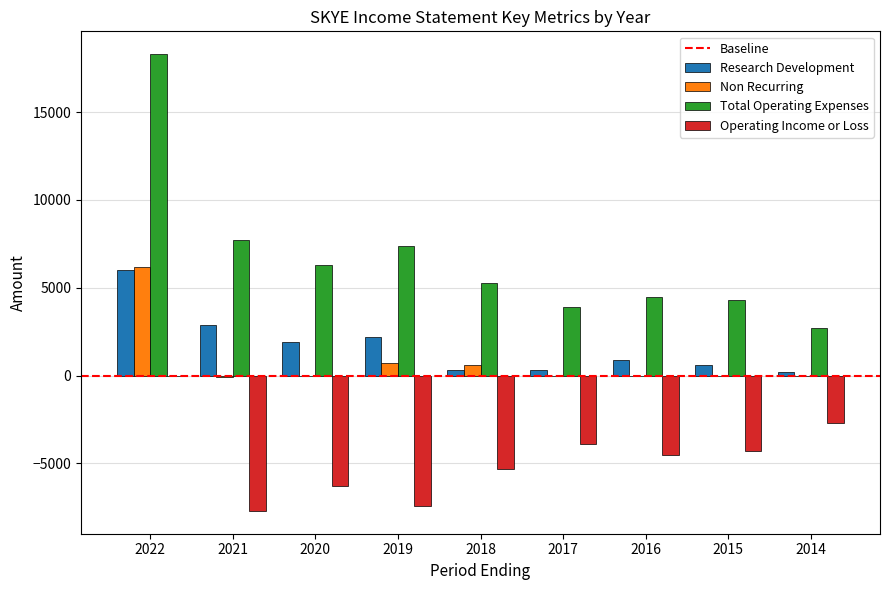

What is the greatest value displayed?

18300